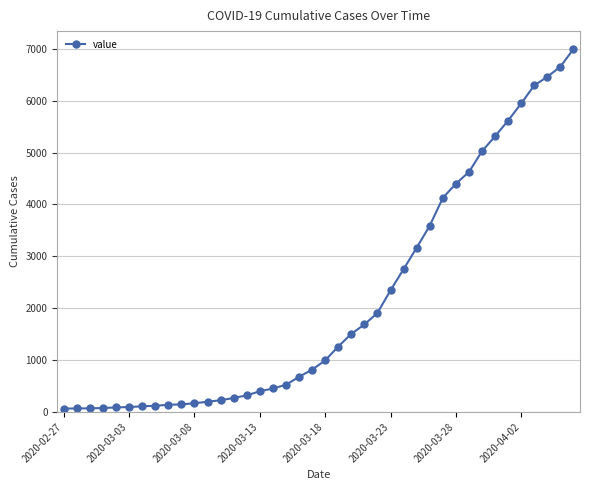

What is the maximum value shown in the chart?

6995